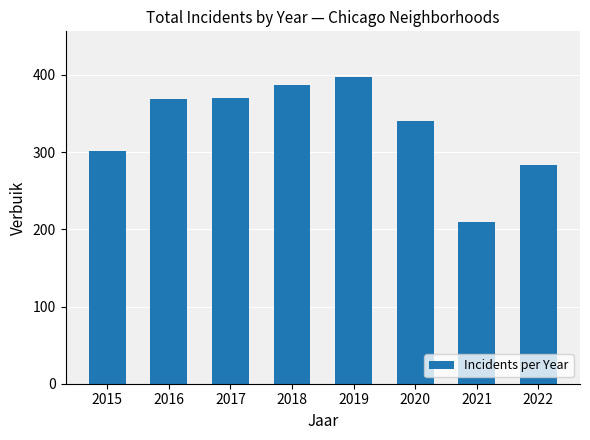

What is the smallest value displayed?

209